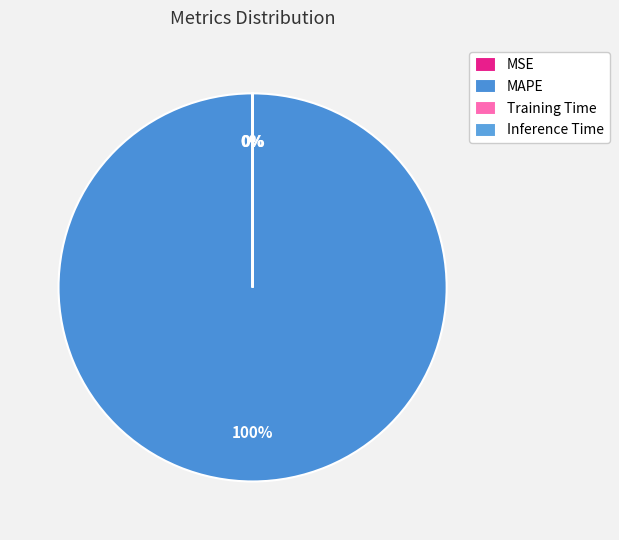

The Inference Time slice represents 1% of the pie. True or false?

False